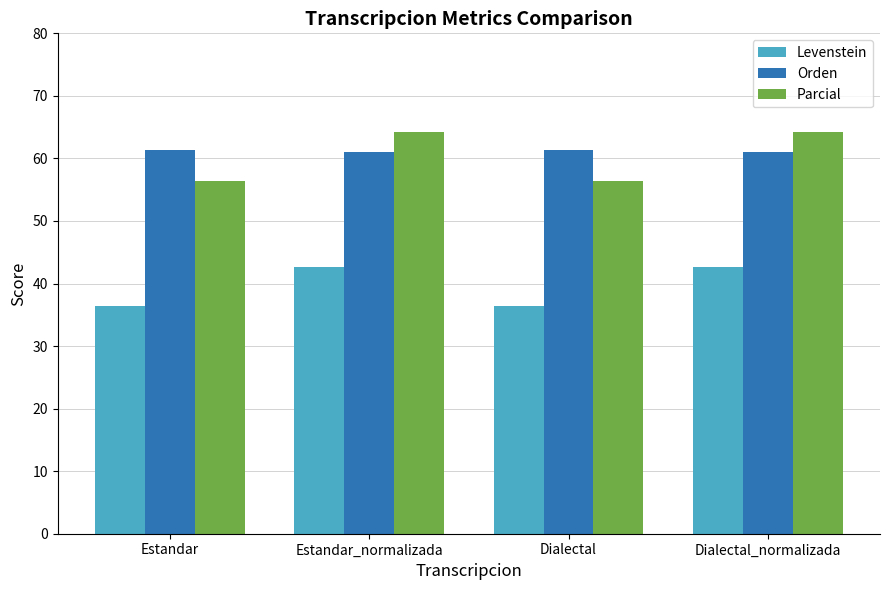

How many categories are shown in the chart?

4